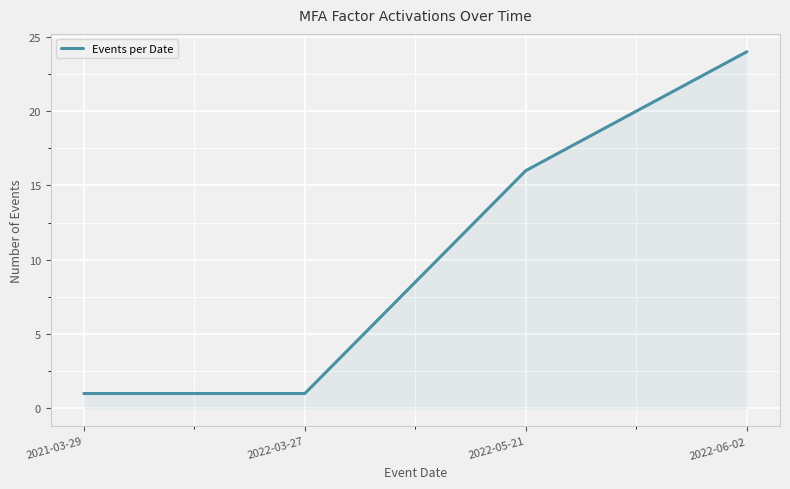

What is the sum of the values at 2022-06-02 and 2022-05-21?

40